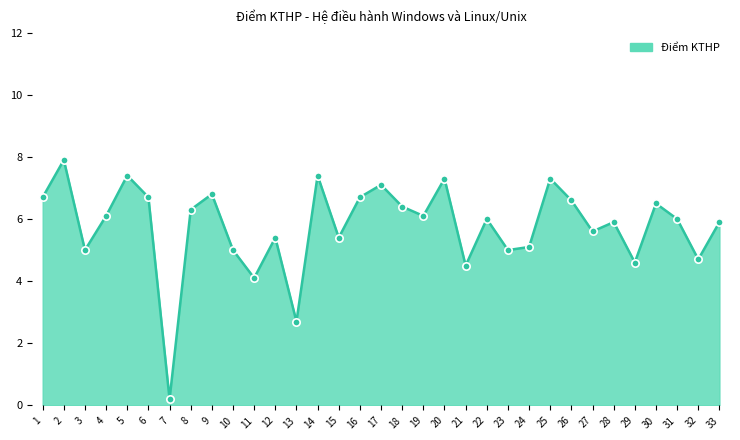

What is the change in value from 10 to 19?

+1.1